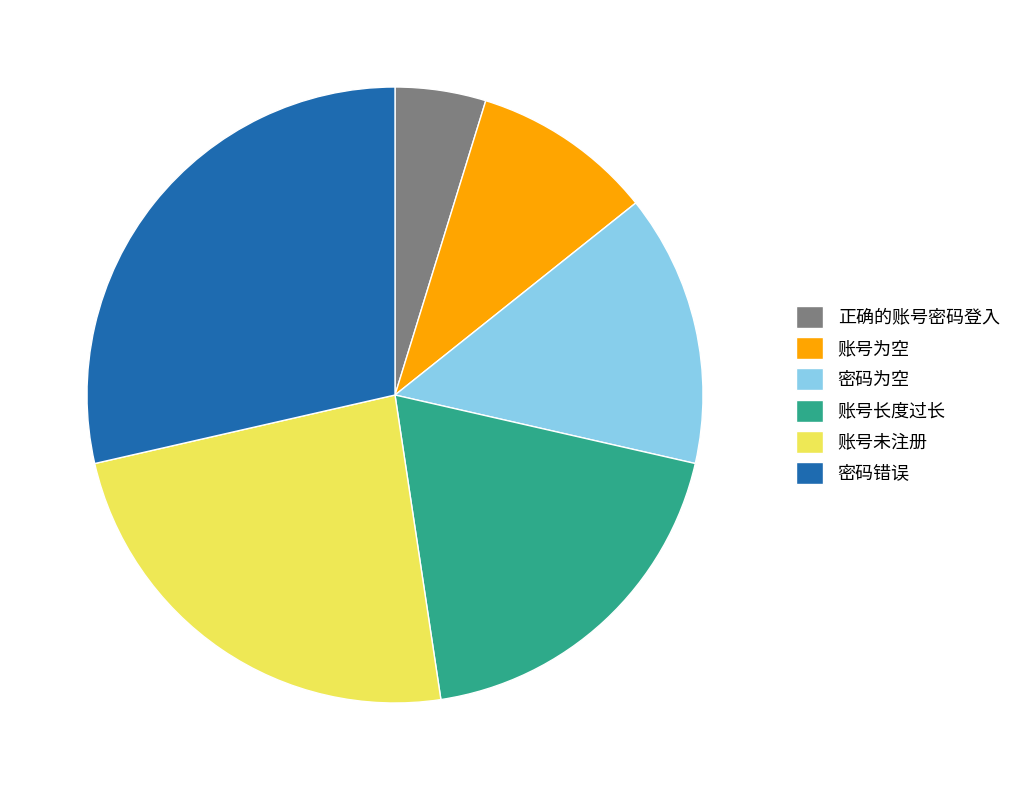

True or false: 账号为空 accounts for 1% of the total.

False